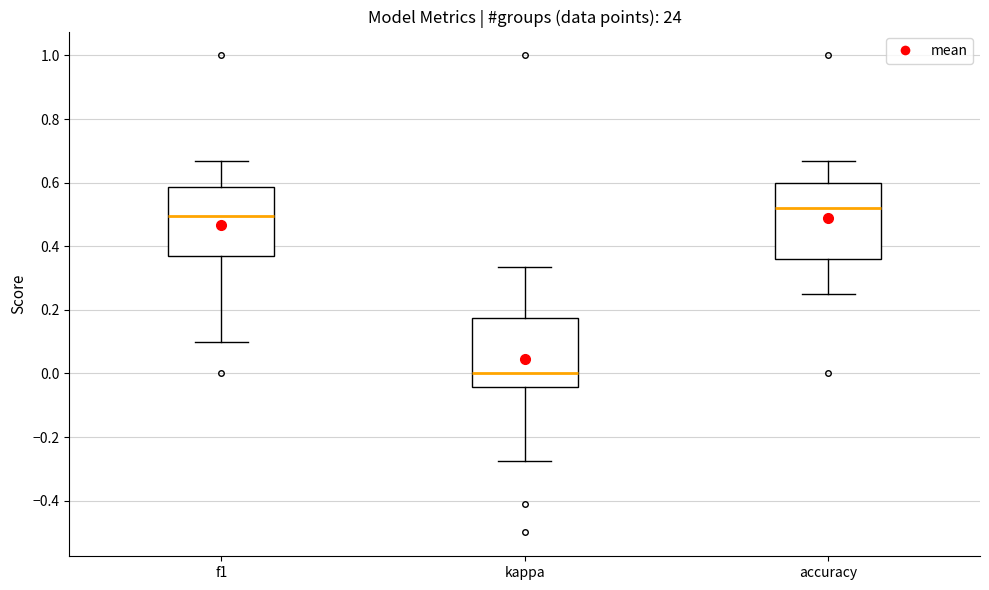

Which box has the highest median line?

accuracy